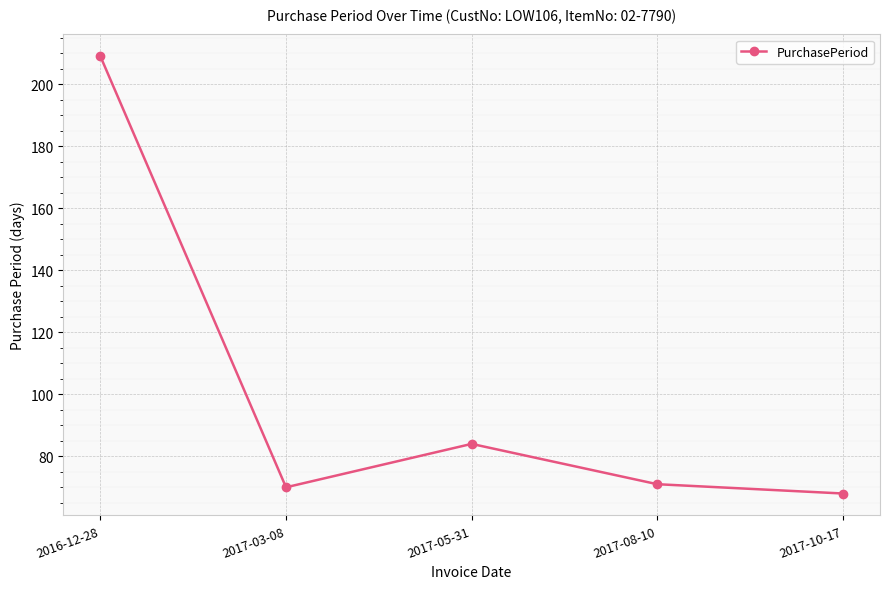

Where is the first local minimum?

2017-03-08